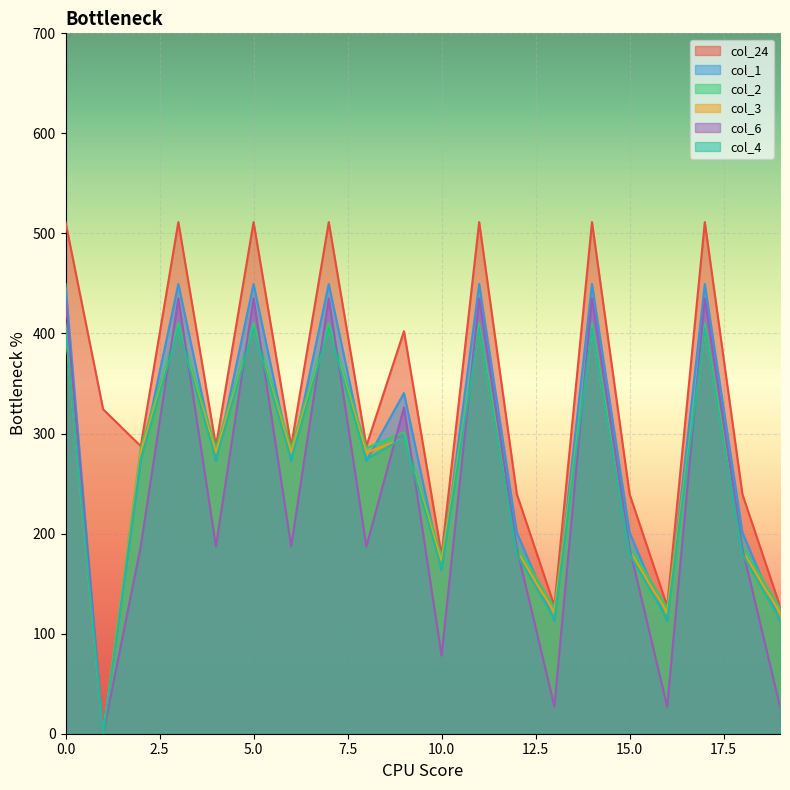

At which label is col_2 closest to 205?

12